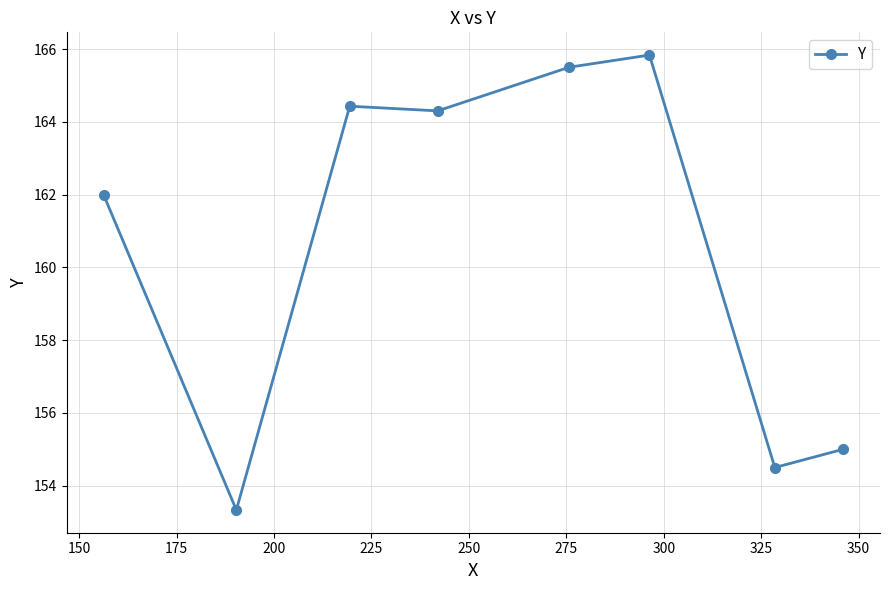

What is the difference between the second highest and minimum values?

12.2